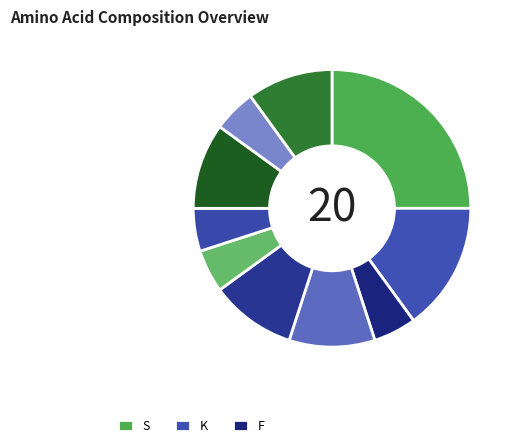

Count the number of slices in the pie.

10